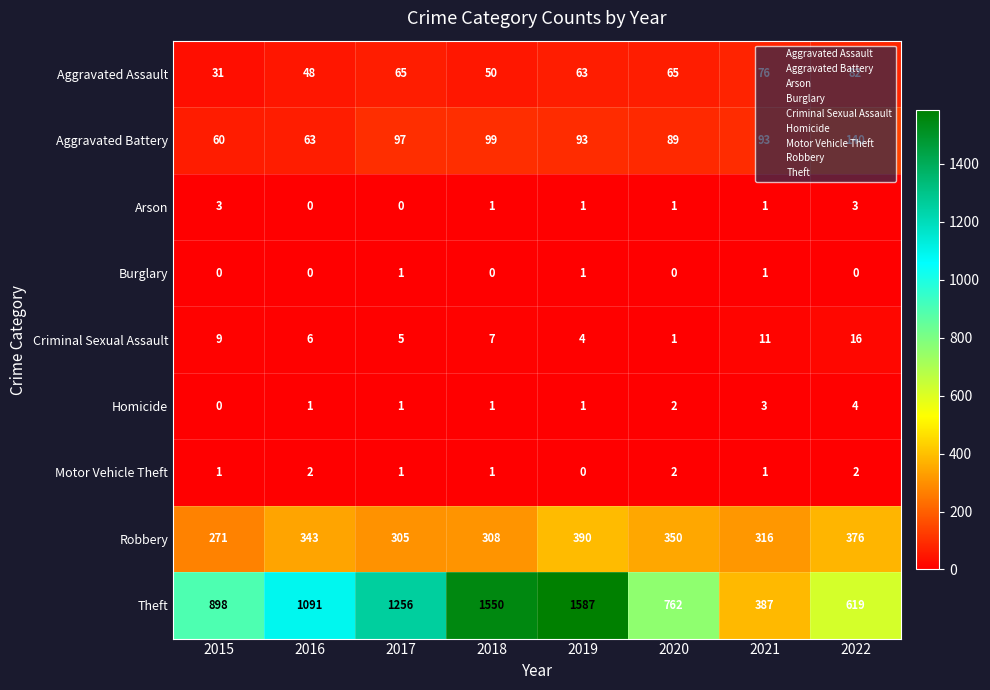

What is the total value across all series at 2016?

1554